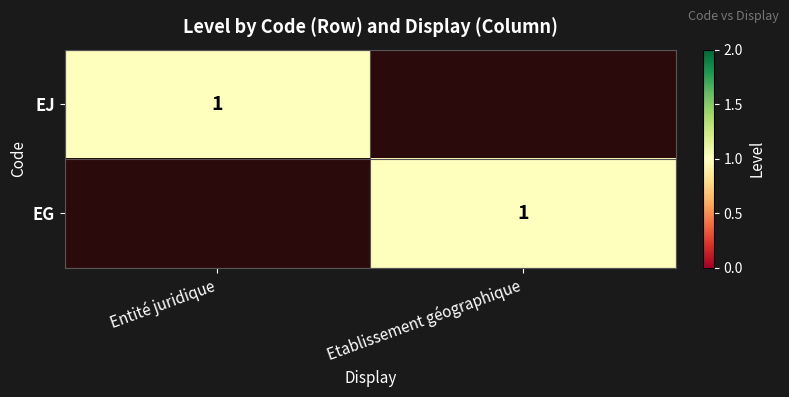

Is it true that EG equals 0 at Etablissement géographique?

False